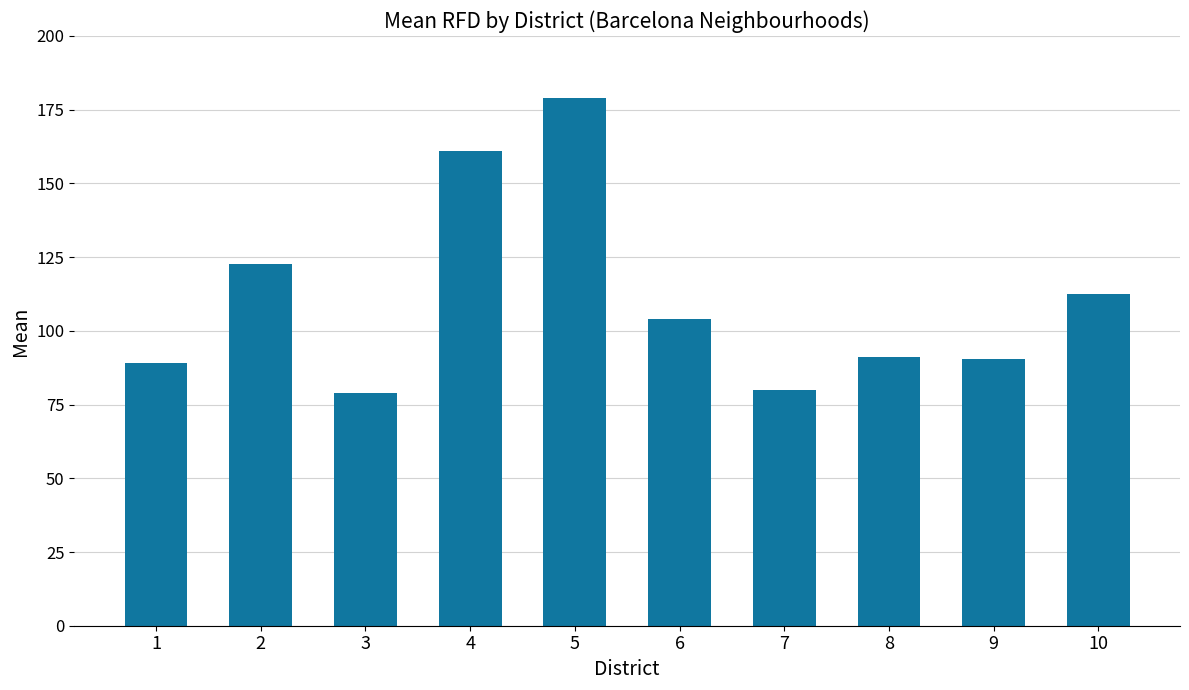

What is the value of the 8th bar from the left?

91.3